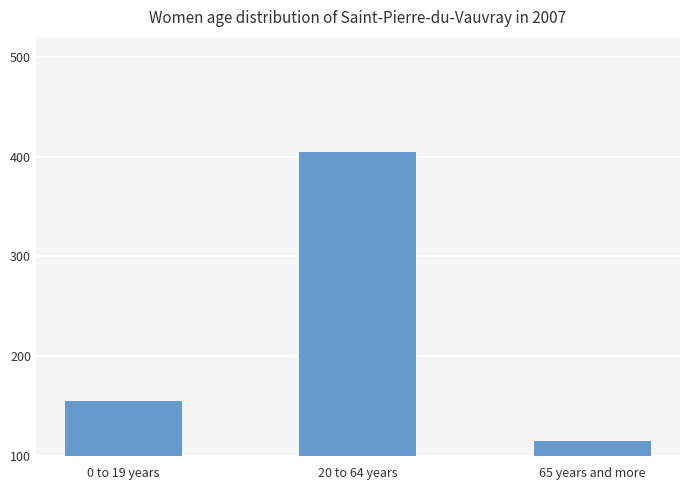

Count the number of data series in this chart.

1